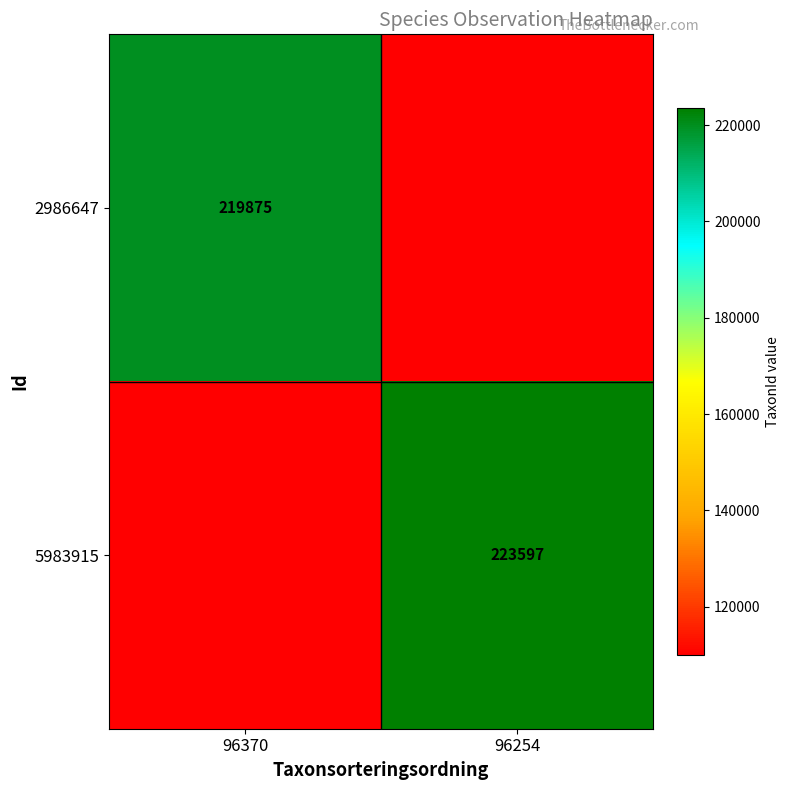

True or false: 2986647 has a value of 130616.0 at 96370.

False